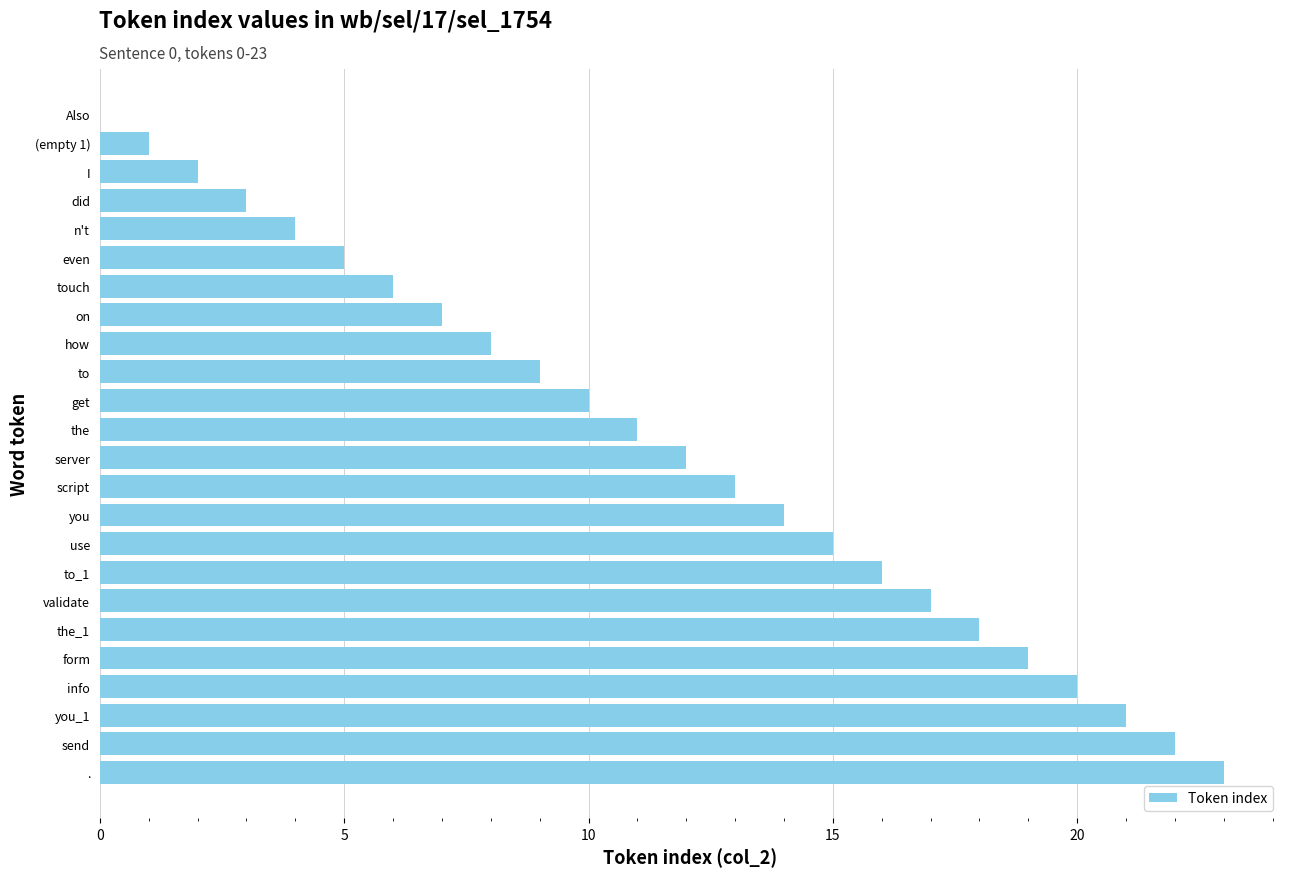

At which category does the chart reach its peak across all series?

.